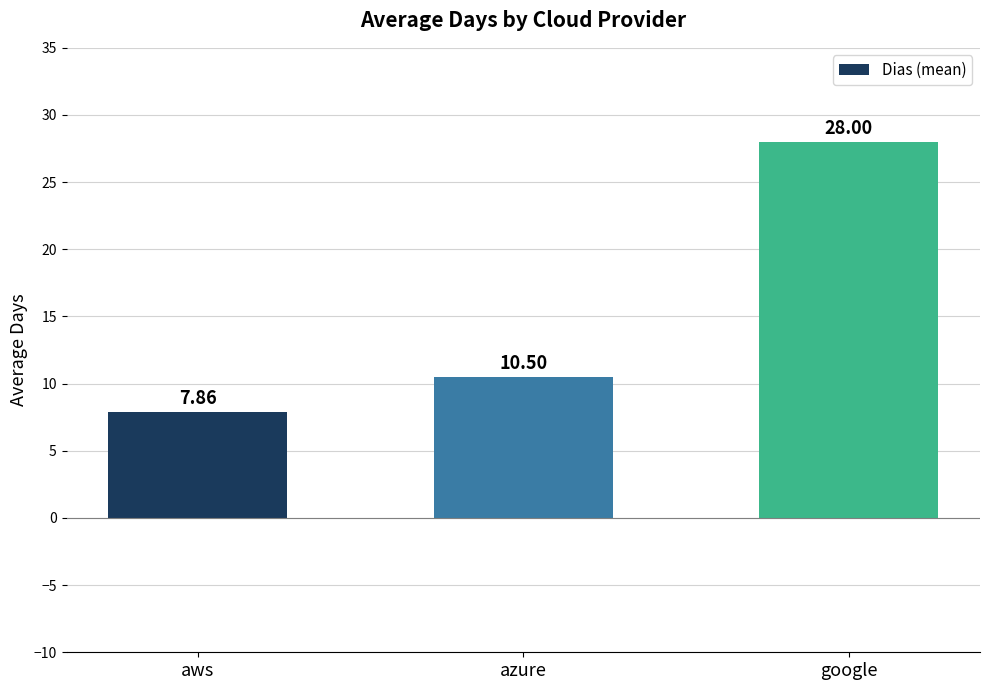

List the labels in order of value, smallest first.

aws, azure, google